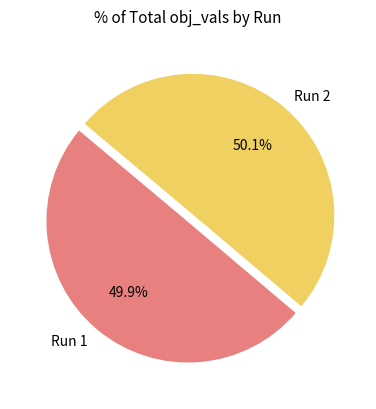

To the nearest percent, what portion does Run 1 represent?

50%